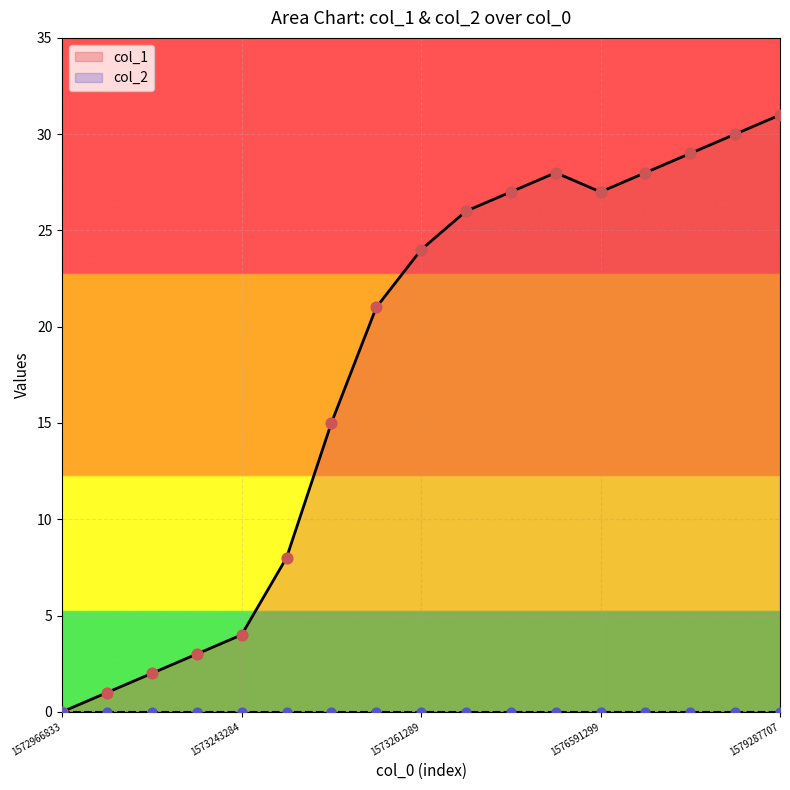

What is the ratio of the value at 1578938488 to the value at 1575392499?

1.1